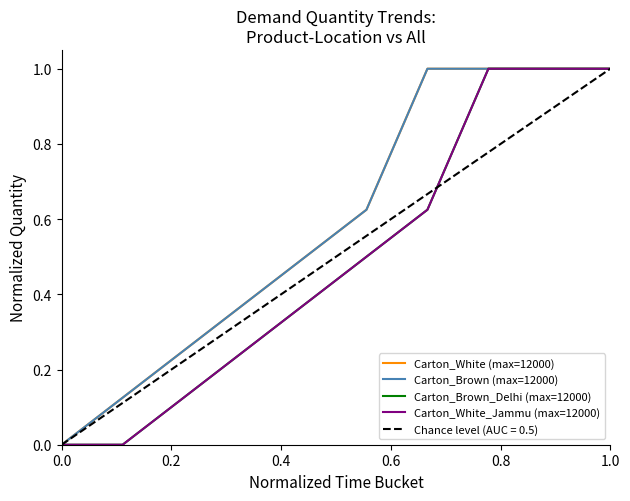

List the series in order of their peak value, highest first.

Carton_White (max=12000), Carton_Brown (max=12000), Carton_Brown_Delhi (max=12000), Carton_White_Jammu (max=12000)